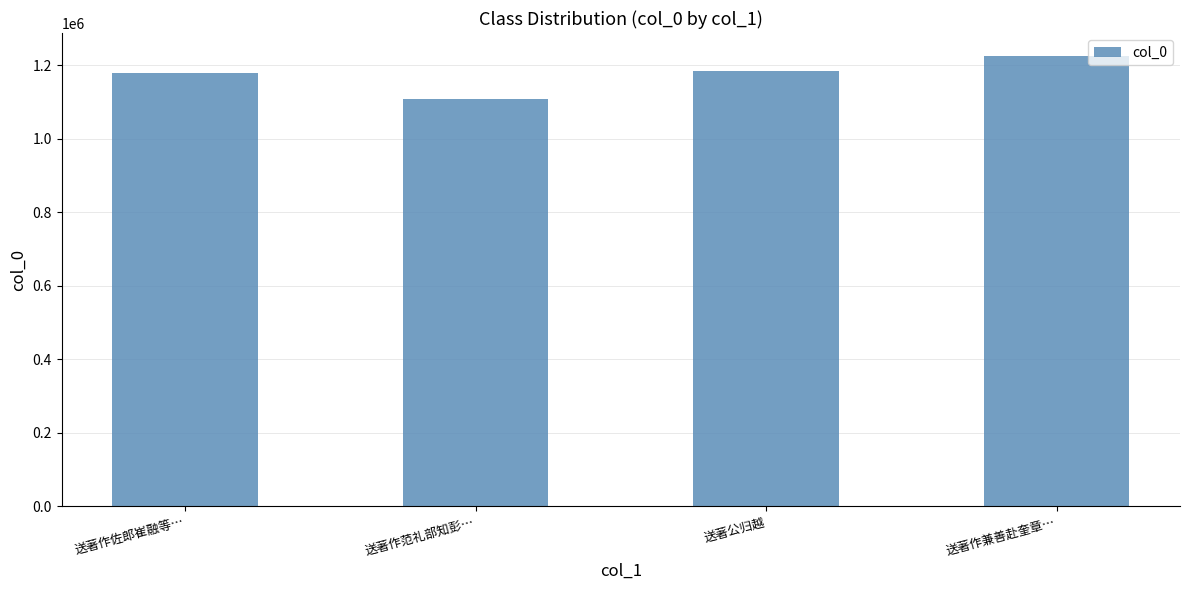

How many bars are there in total?

4